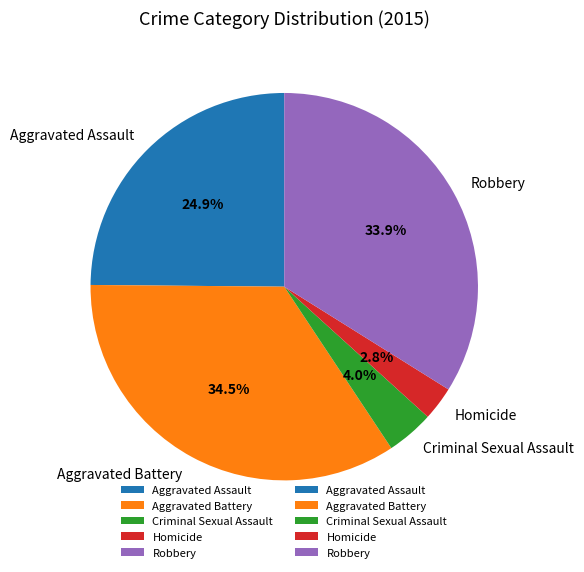

To the nearest percent, what is the difference between the largest and smallest slice percentages?

32%